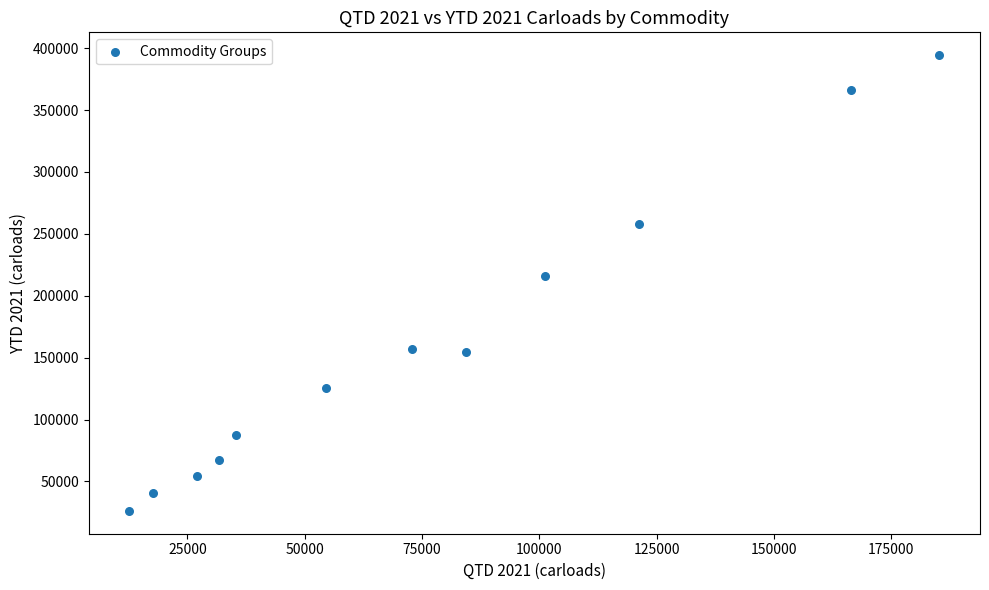

What Y value in the scatter plot is closest to 210267?

215714